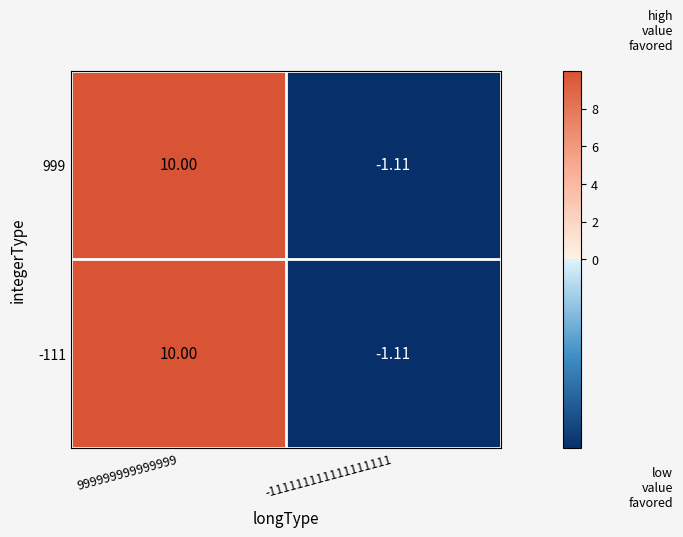

Is the value of -111 at -111111111111111111 greater than the value of 999 at 999999999999999?

No